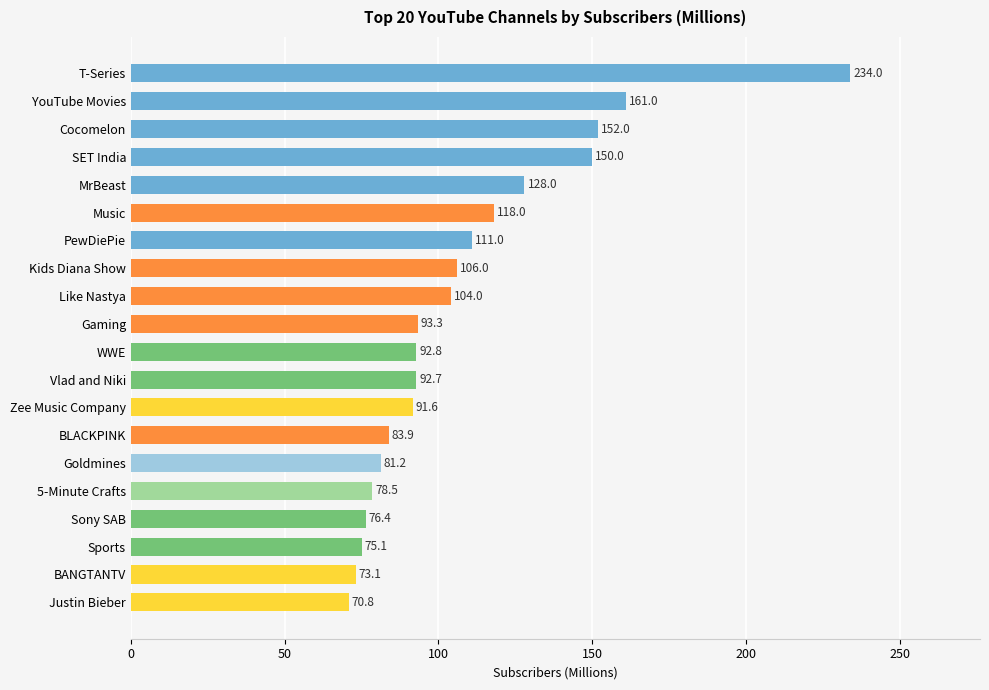

What is the label of the 4th bar from the top?

SET India